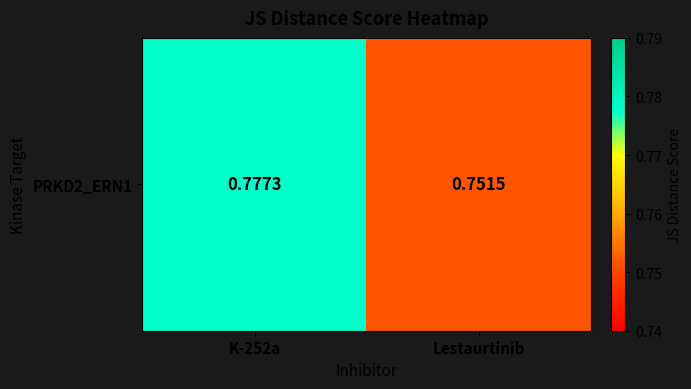

How many categories are shown in the chart?

2